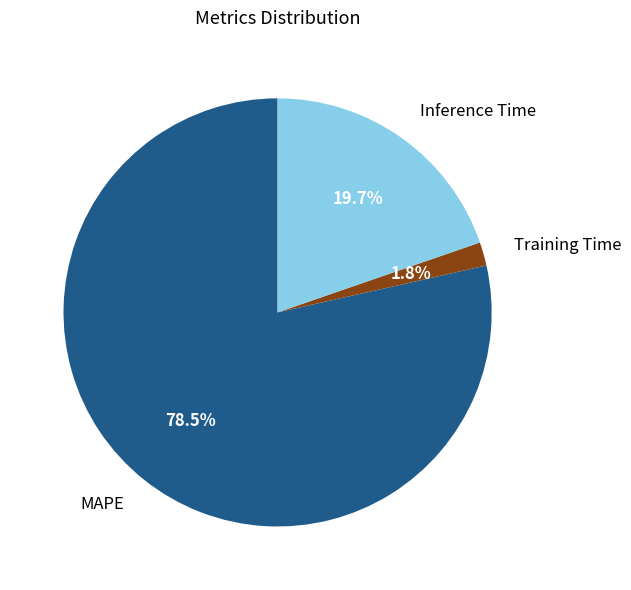

What is the ratio of the value at Inference Time to the value at MAPE?

0.3